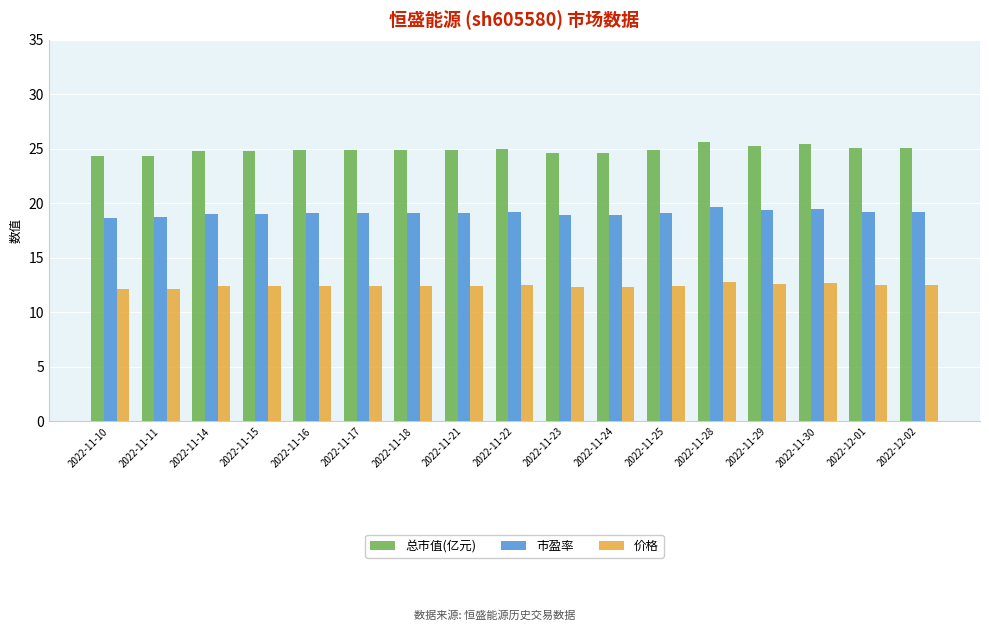

Are the bars horizontal?

No